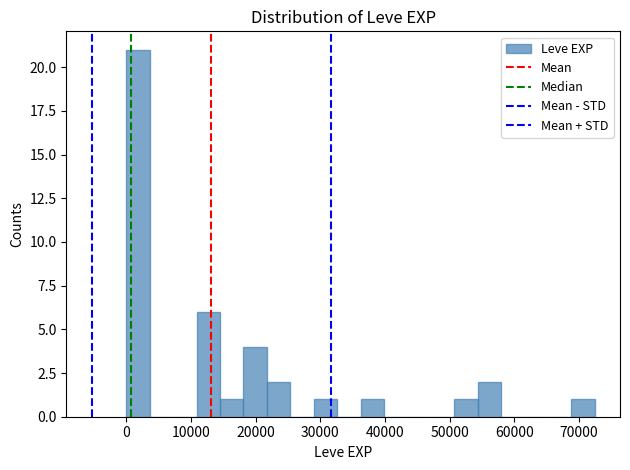

Read against the x-axis, roughly where is the centre of the tallest bar?

2000